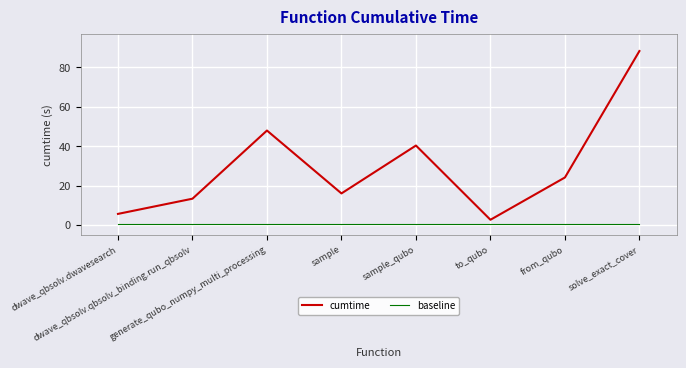

How many lines are shown in the chart?

2